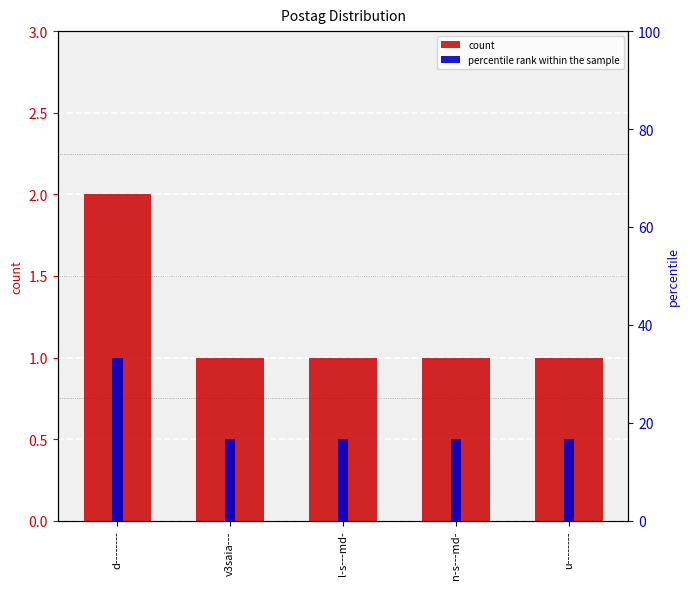

Which series has the widest spread of values?

percentile rank within the sample